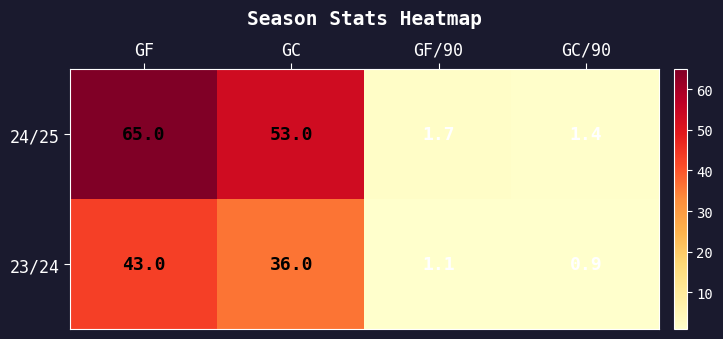

True or false: 24/25 has a value of 0.6 at GF/90.

False